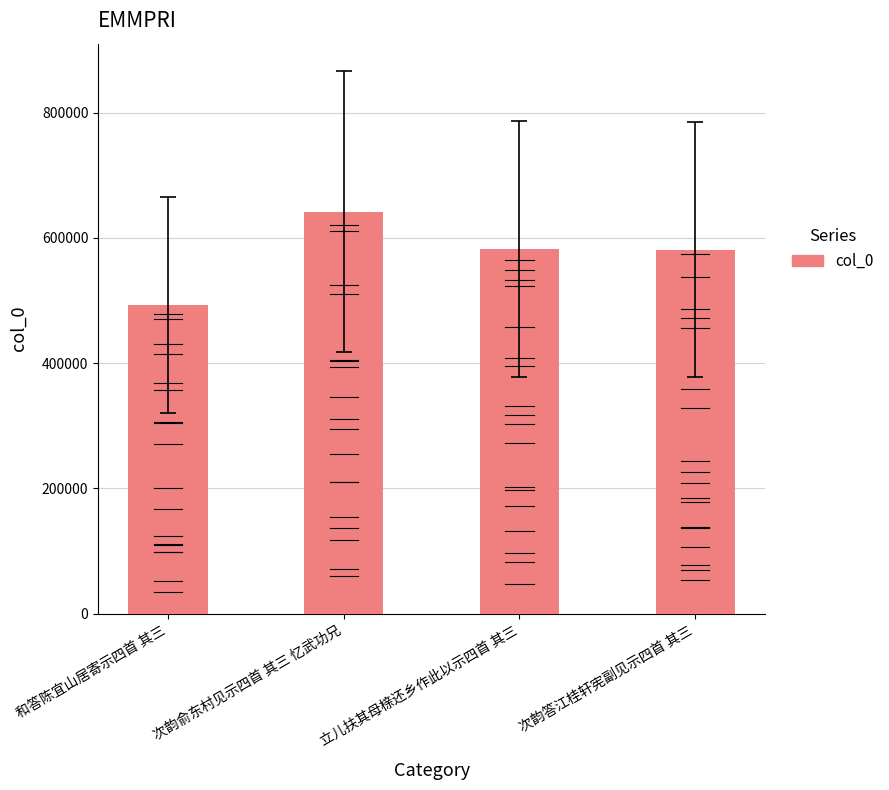

What is the sum of the values at 次韵俞东村见示四首 其三 忆武功兄 and 次韵答江桂轩宪副见示四首 其三?

1223122